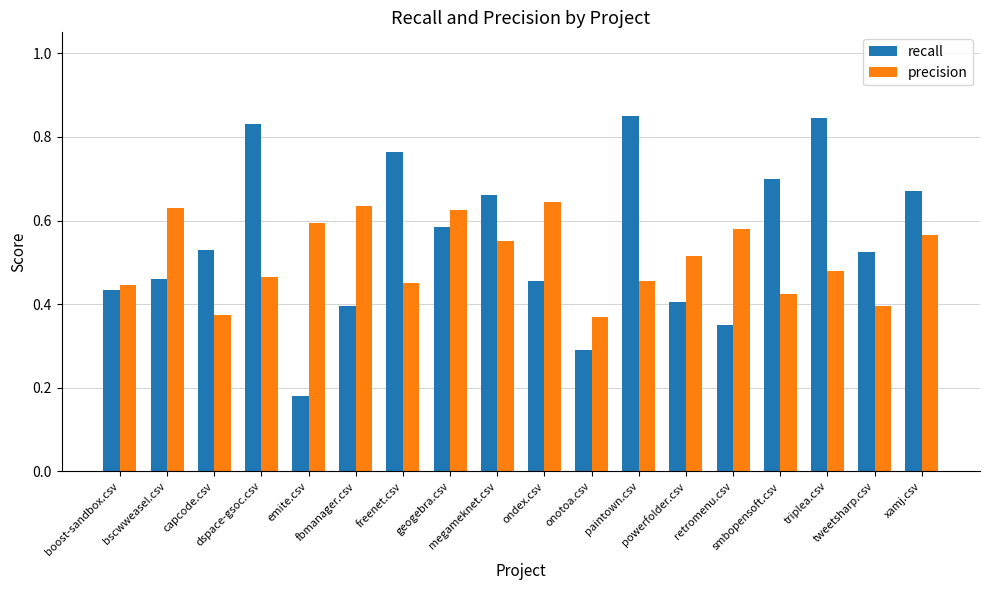

At how many categories does at least one series exceed 0?

18